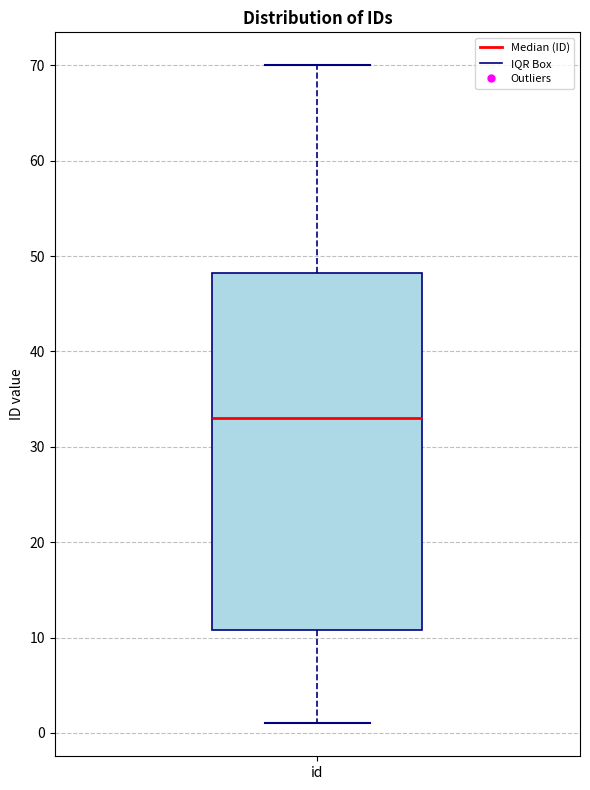

Transcribe this box plot: give where the median line is, the range the box spans, and where the two whiskers end, as read against the y-axis. The values are not printed on the chart, so give them approximately, as read against the axis.

median 33, box 11 to 48, whiskers 1 to 70